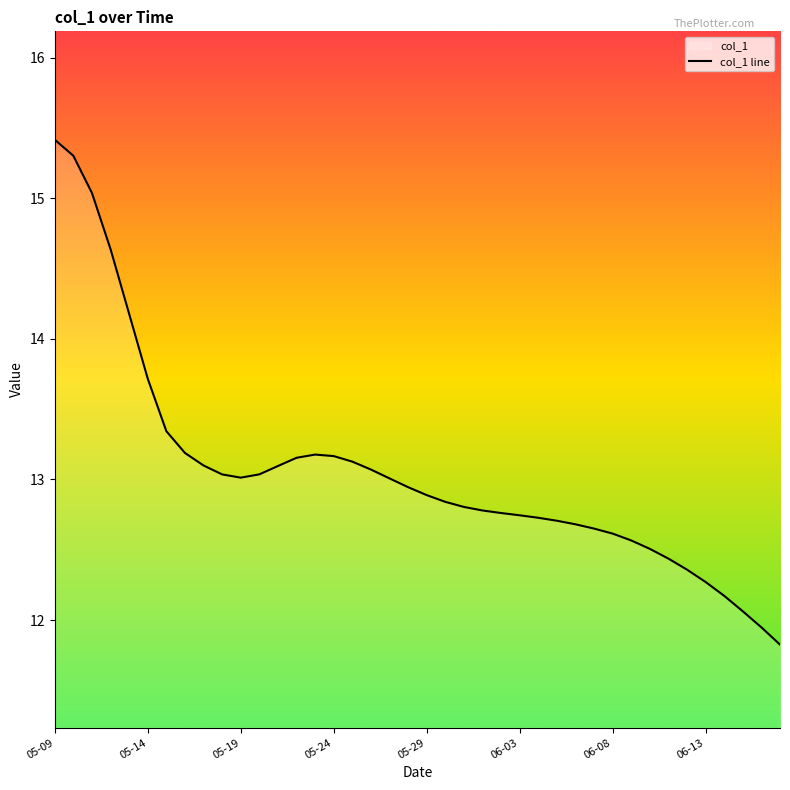

How many lines are shown in the chart?

1